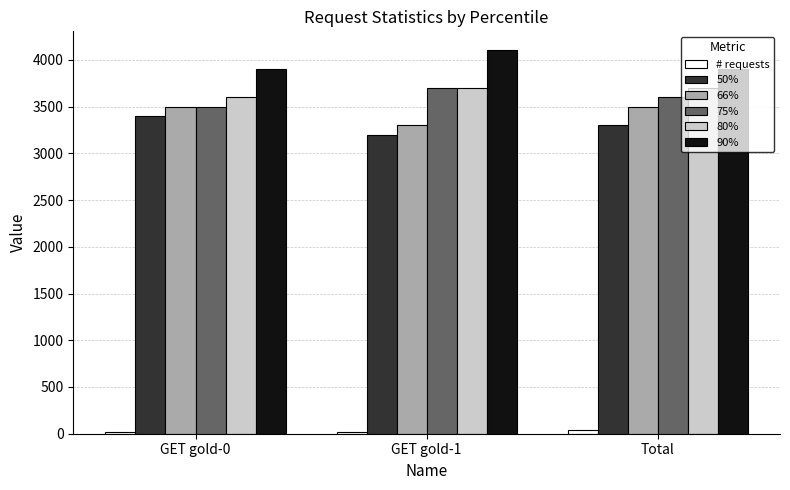

Which series has the largest total across all categories?

90%